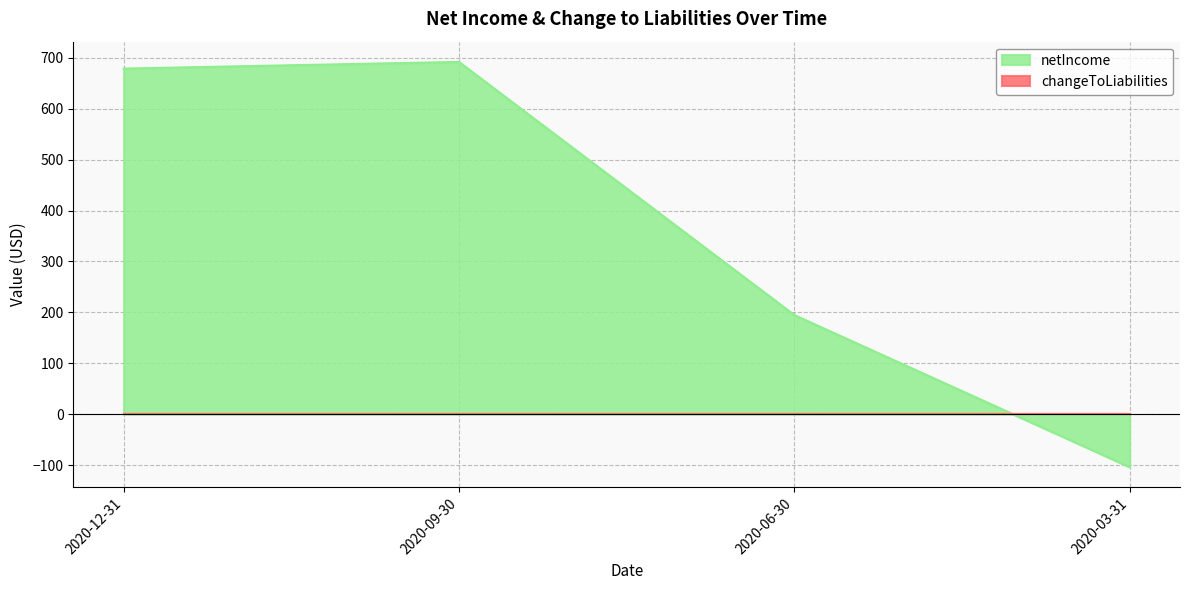

Is it true that the value at 2020-06-30 is 194.7?

True